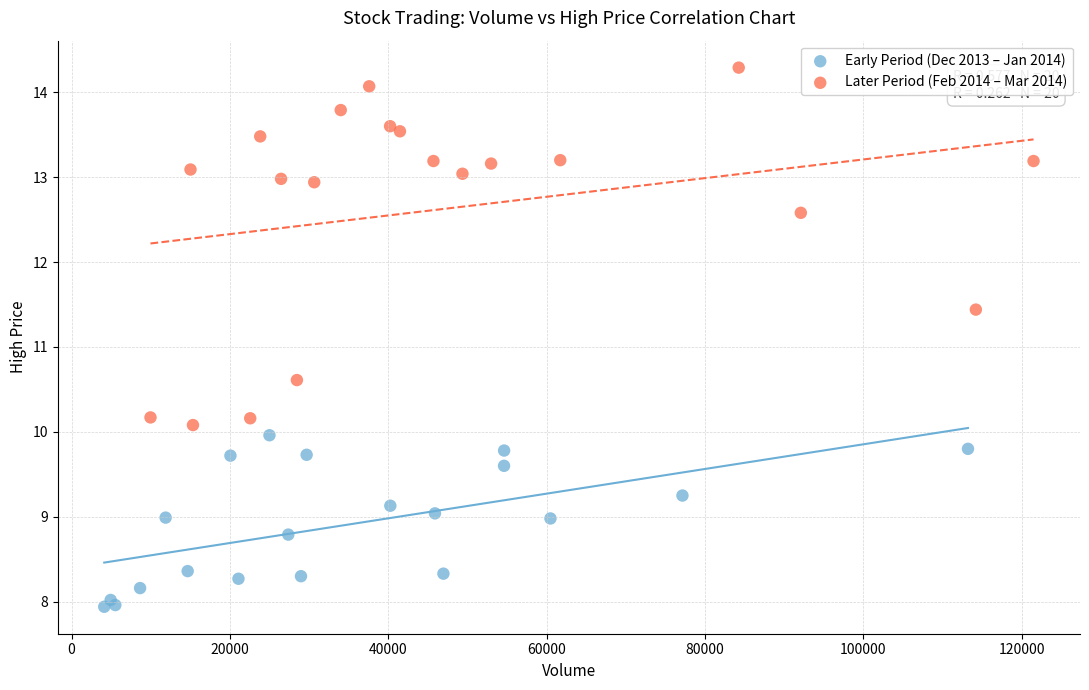

Which series reaches the maximum Y coordinate?

Later Period (Feb 2014 – Mar 2014)